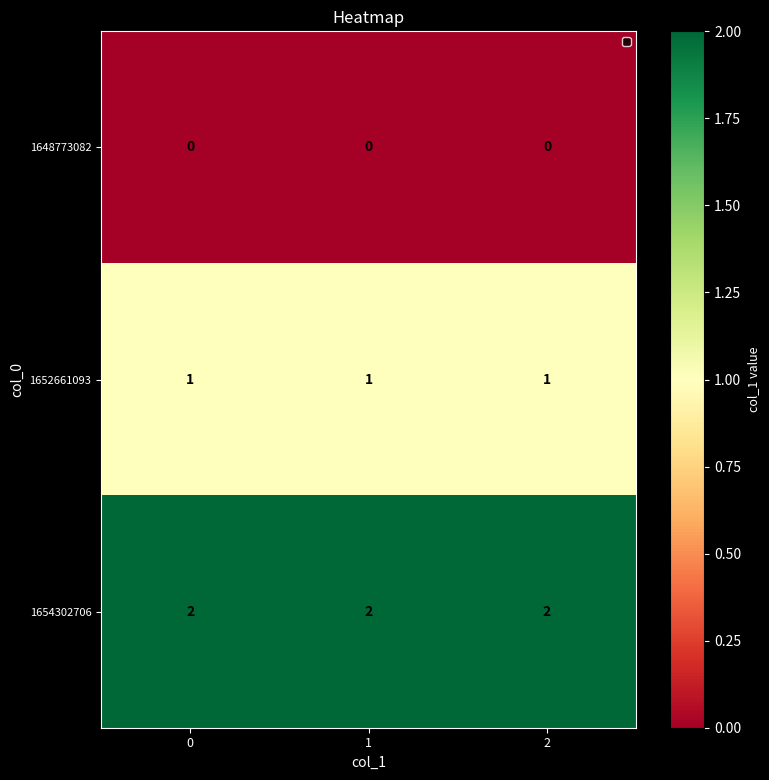

The 1652661093 series shows 1 at 2. True or false?

True